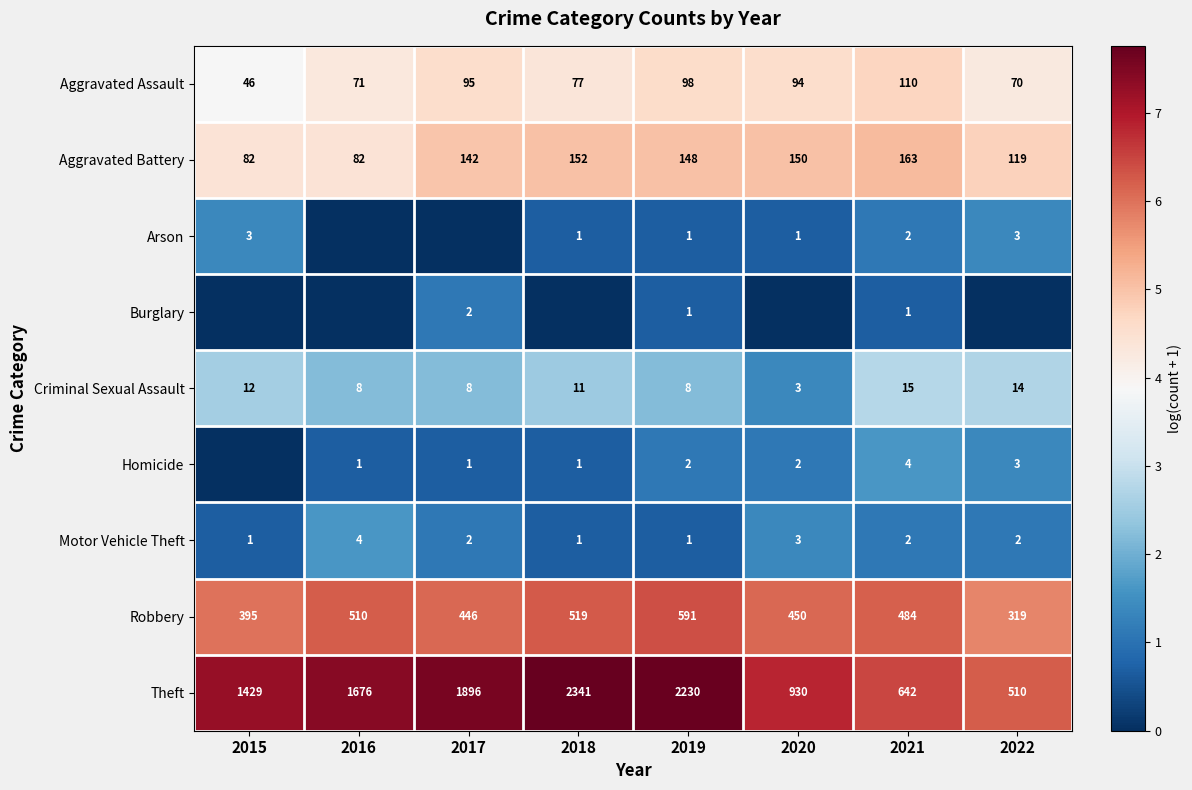

What is the total value across all series at 2019?

3080